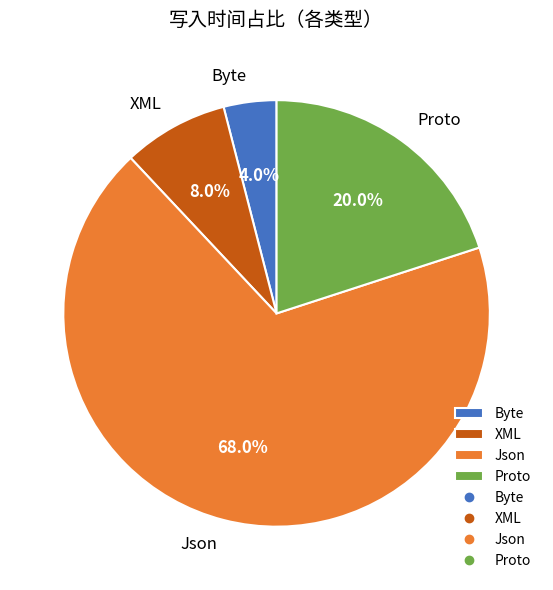

Rank the categories by value from lowest to highest.

Byte, XML, Proto, Json